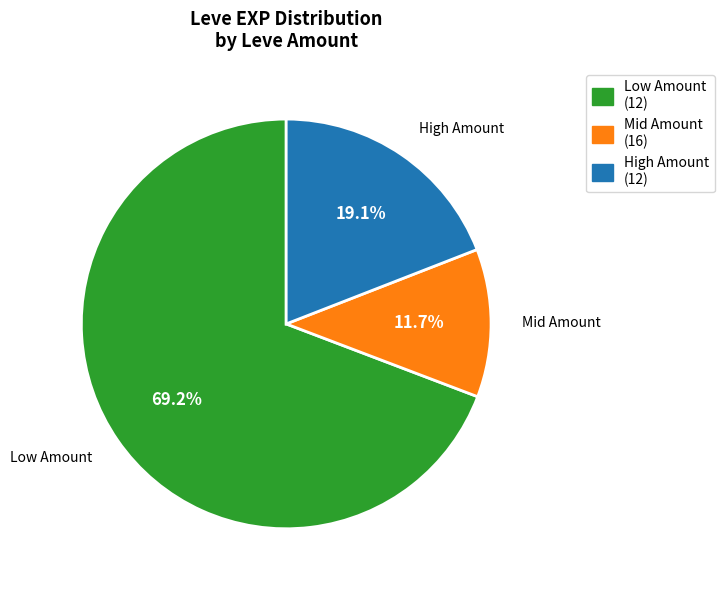

Does any single category account for the majority?

Yes